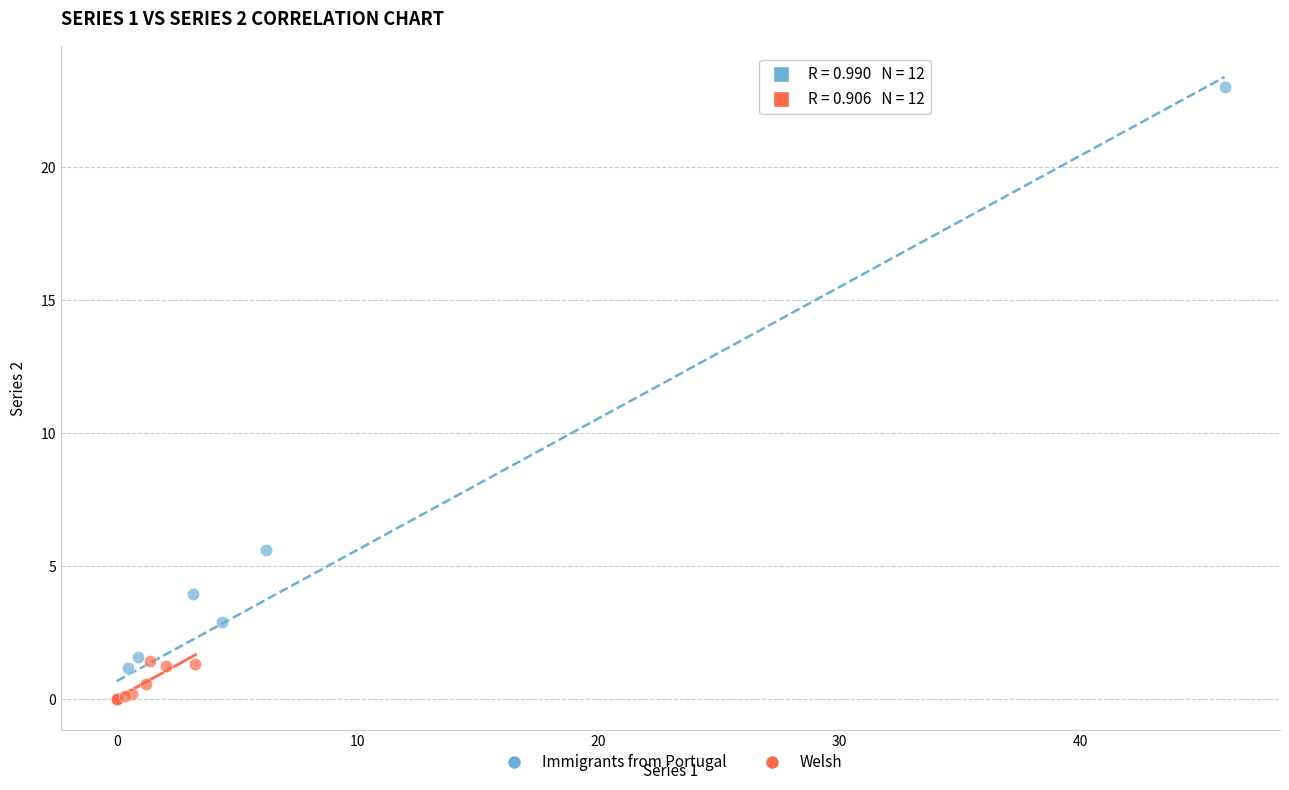

Which series contains the highest Y value?

Immigrants from Portugal